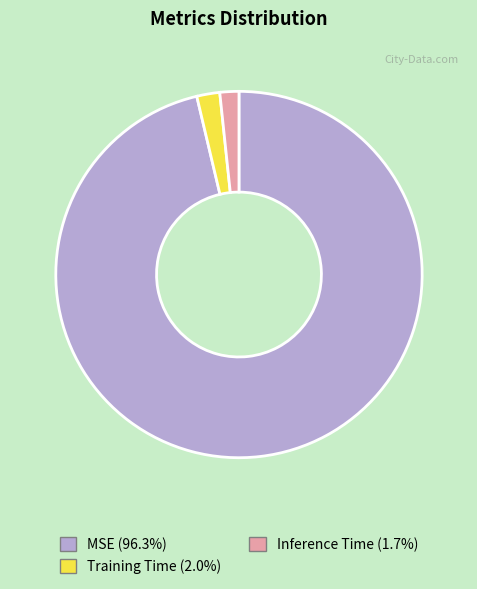

Which has a higher value, MSE or Training Time?

MSE